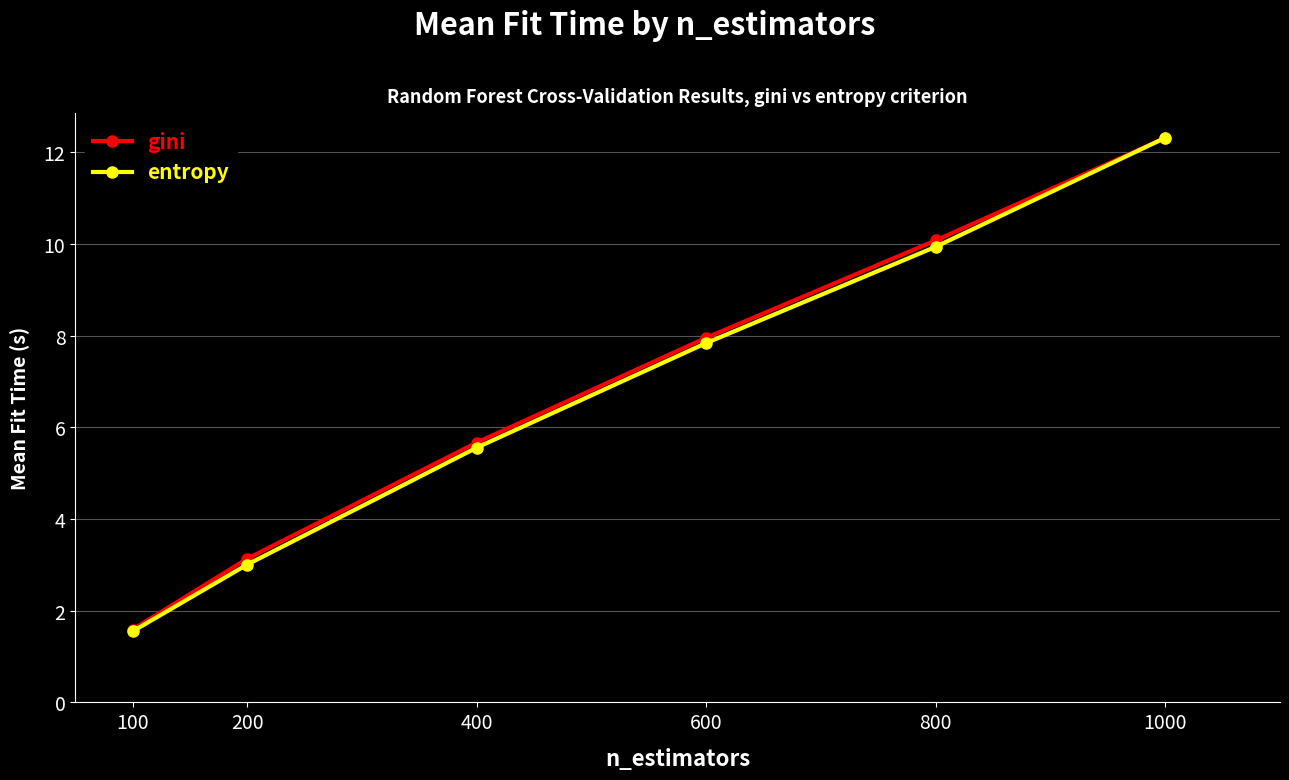

What is the difference between the entropy values at 600 and 400?

2.3